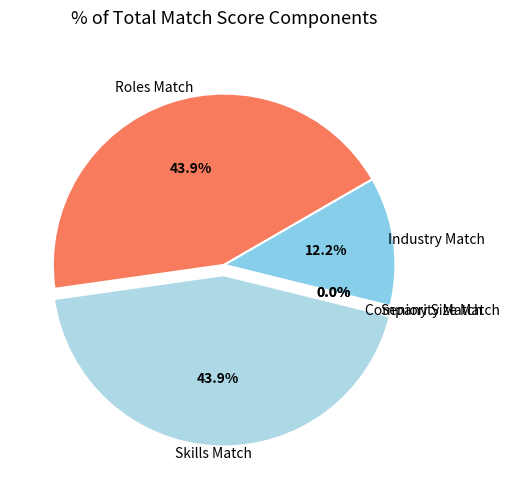

What percentage is the Industry Match slice, to the nearest percent?

12%